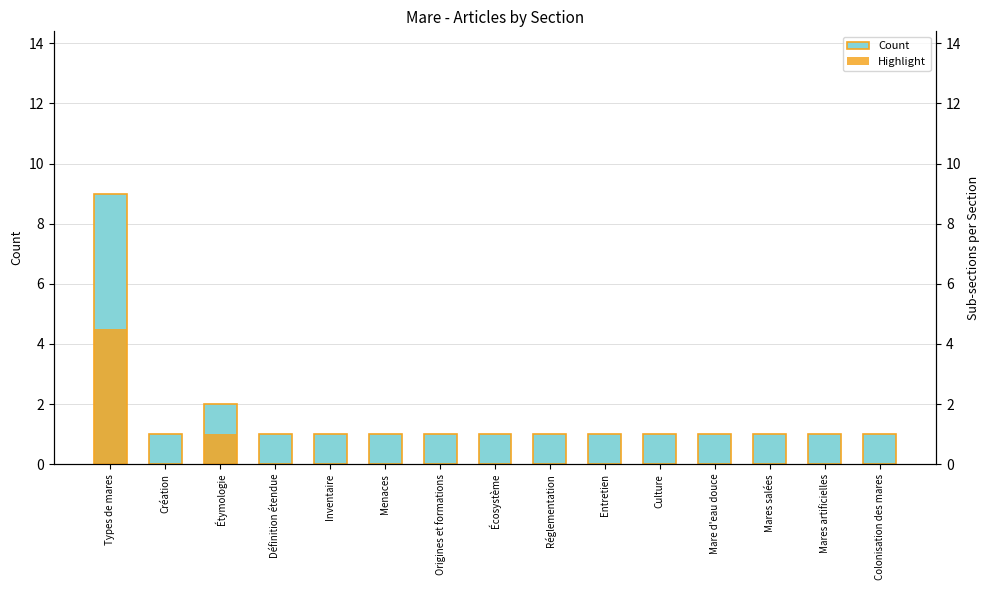

At which label is Highlight closest to 2?

Étymologie